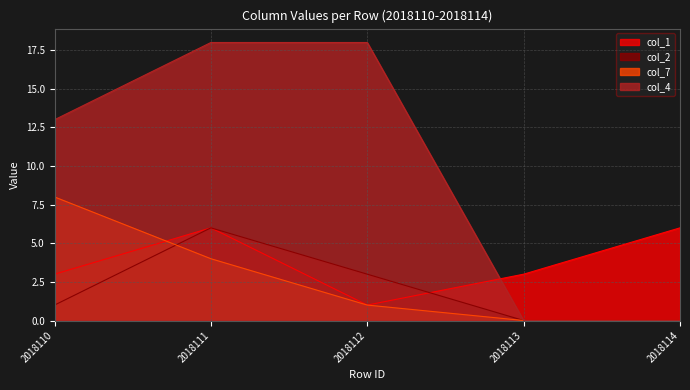

The col_4 series shows 18 at 2018112. True or false?

True